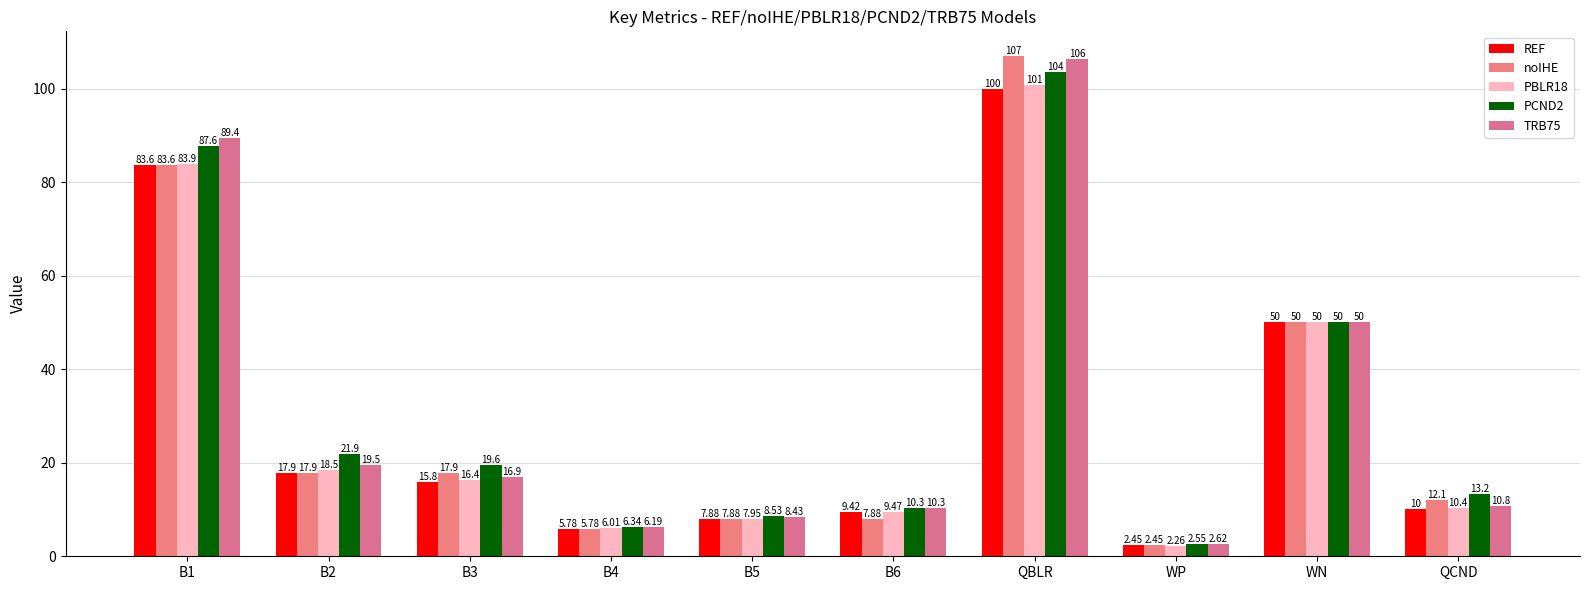

Reading left to right, list all the values displayed in this chart.

REF: 83.6	17.9	15.8	5.8	7.9	9.4	100.0	2.4	50.0	10.0
noIHE: 83.6	17.9	17.9	5.8	7.9	7.9	106.9	2.4	50.0	12.1
PBLR18: 83.9	18.5	16.4	6.0	7.9	9.5	100.8	2.3	50.0	10.4
PCND2: 87.6	21.9	19.6	6.3	8.5	10.3	103.5	2.6	50.0	13.2
TRB75: 89.4	19.5	16.9	6.2	8.4	10.3	106.3	2.6	50.0	10.8